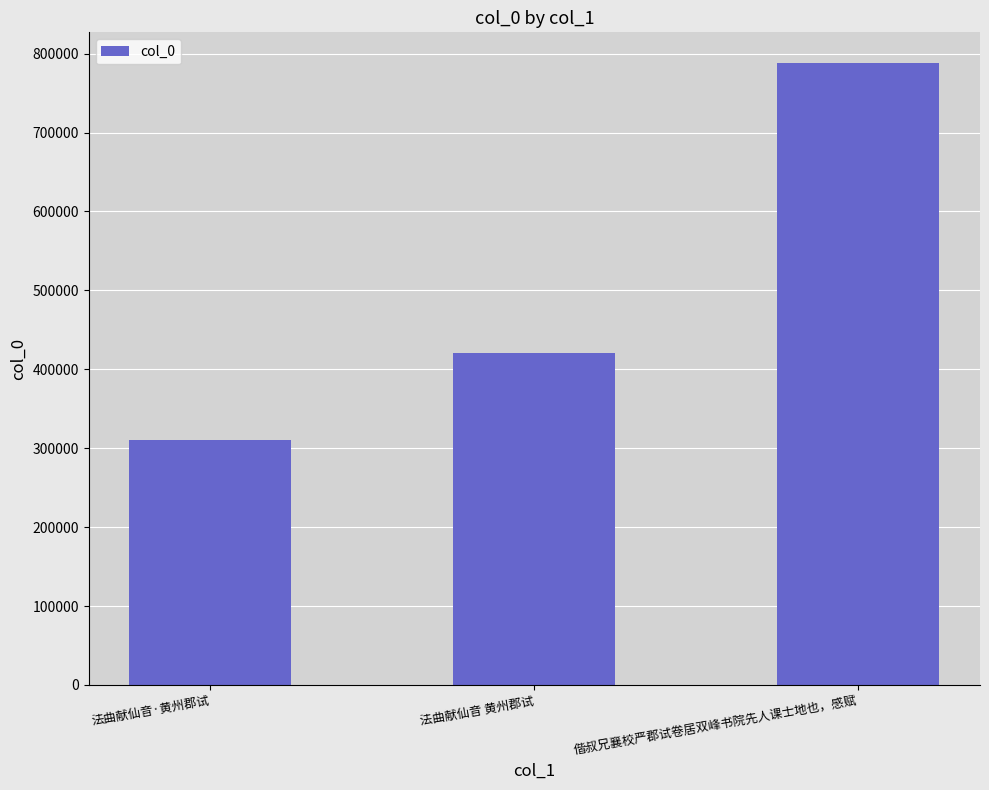

Is it true that the value at 法曲献仙音·黄州郡试 is 309975?

True